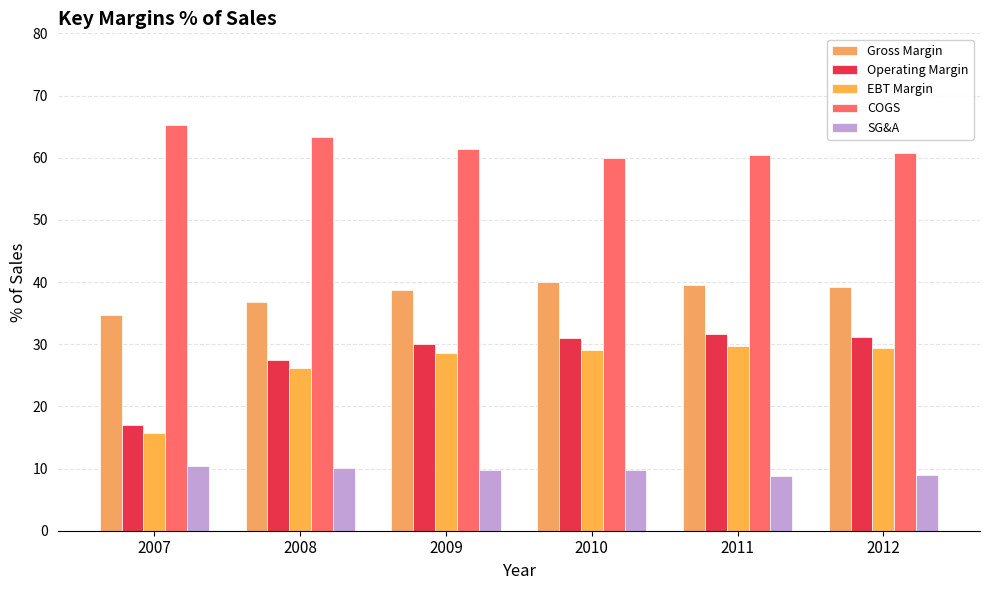

How many data points in Operating Margin are above 31?

3